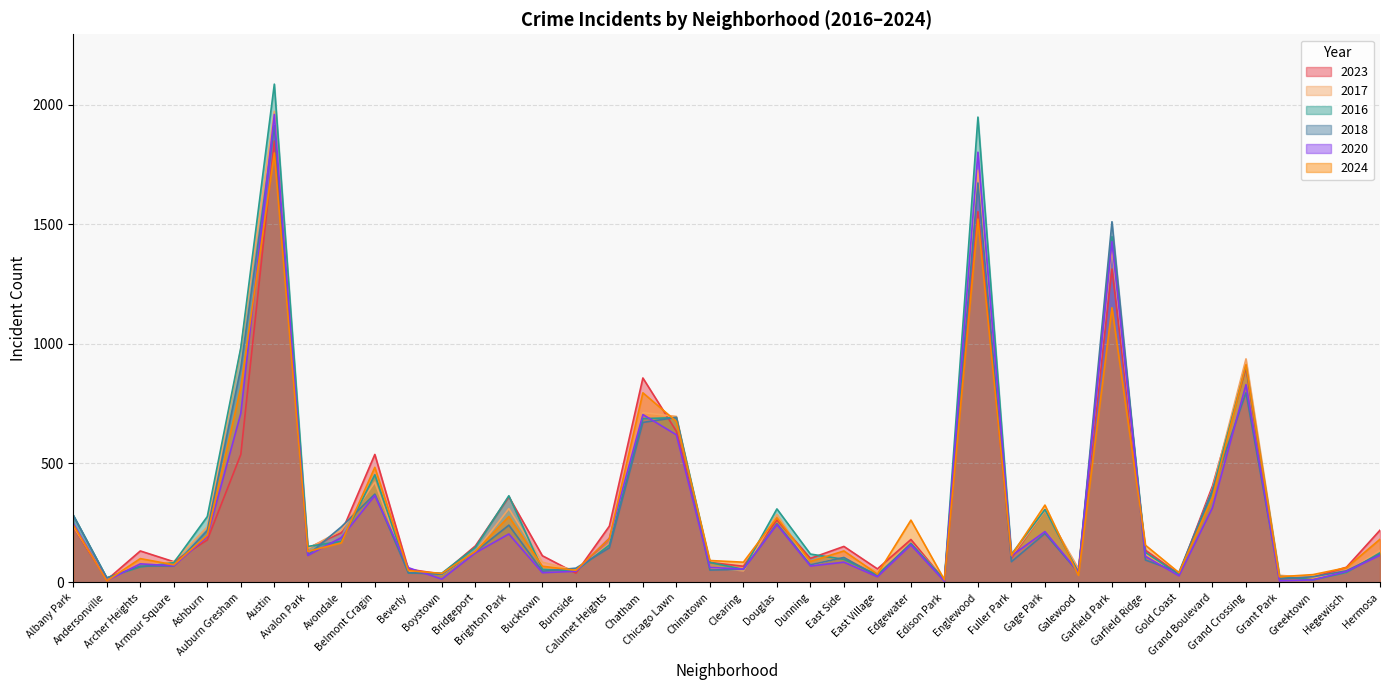

What is the total value across all series at Archer Heights?

513